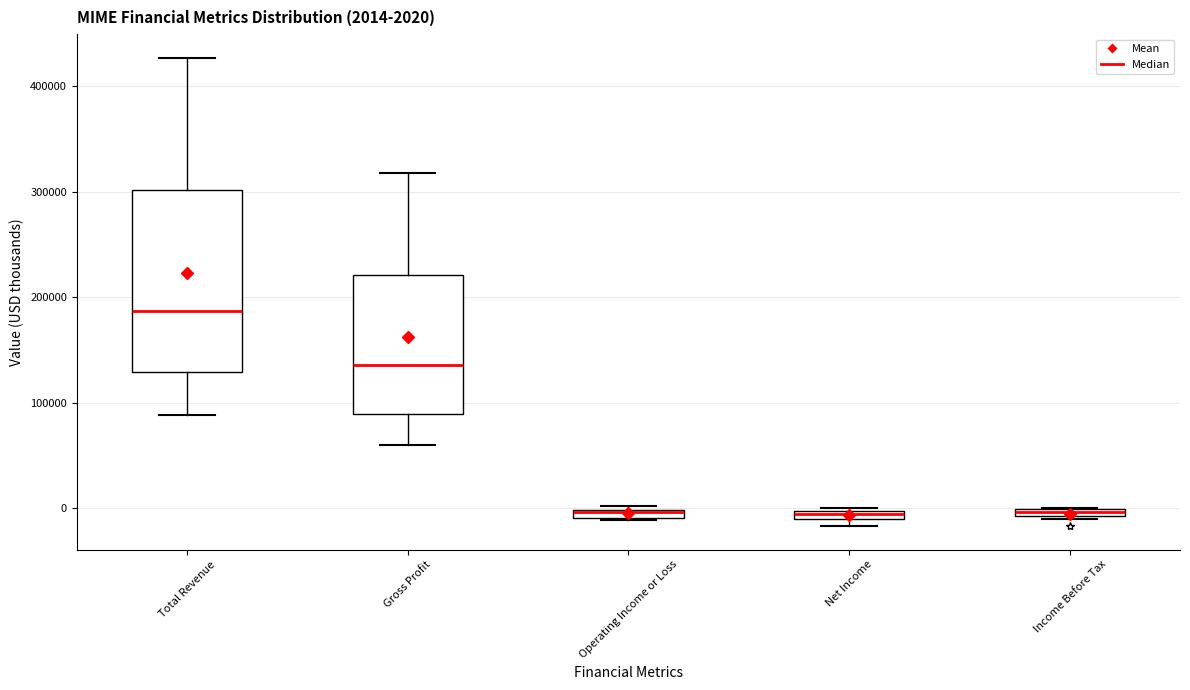

Comparing the boxes themselves (not the whiskers), which one is the tallest?

Total Revenue